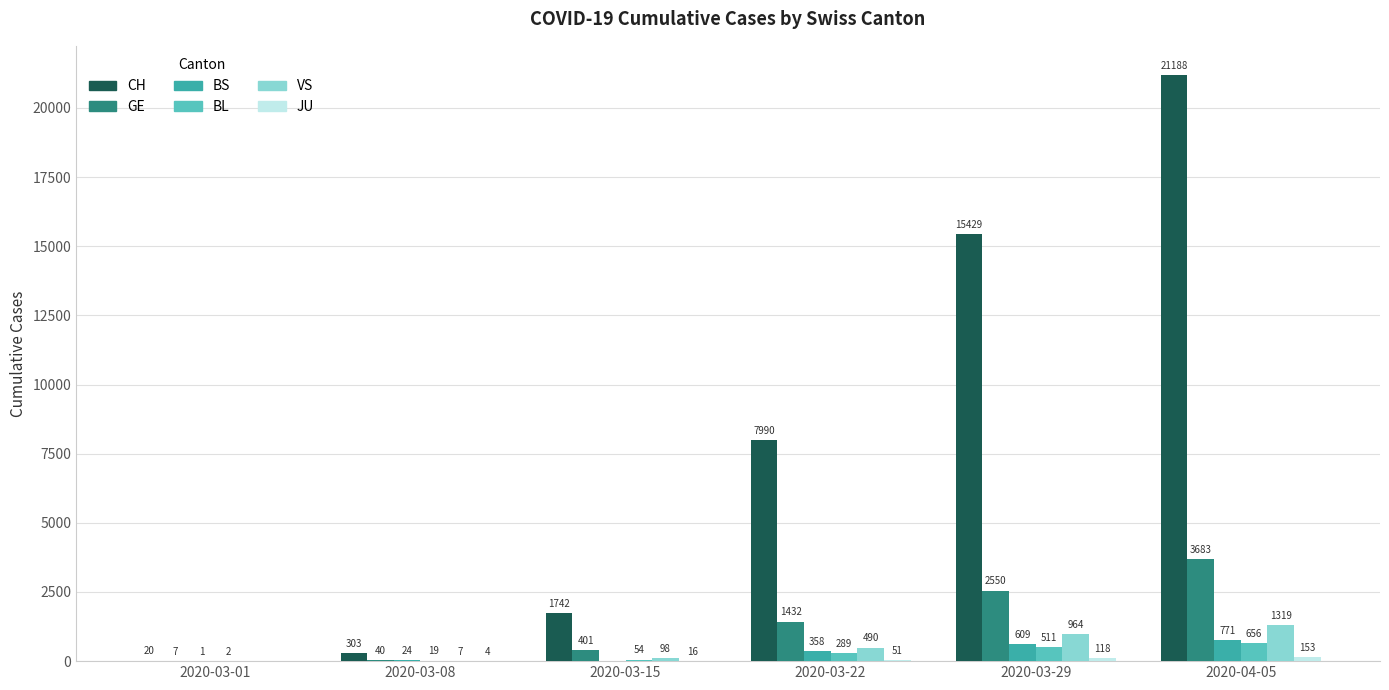

At which label does CH reach its peak?

2020-04-05